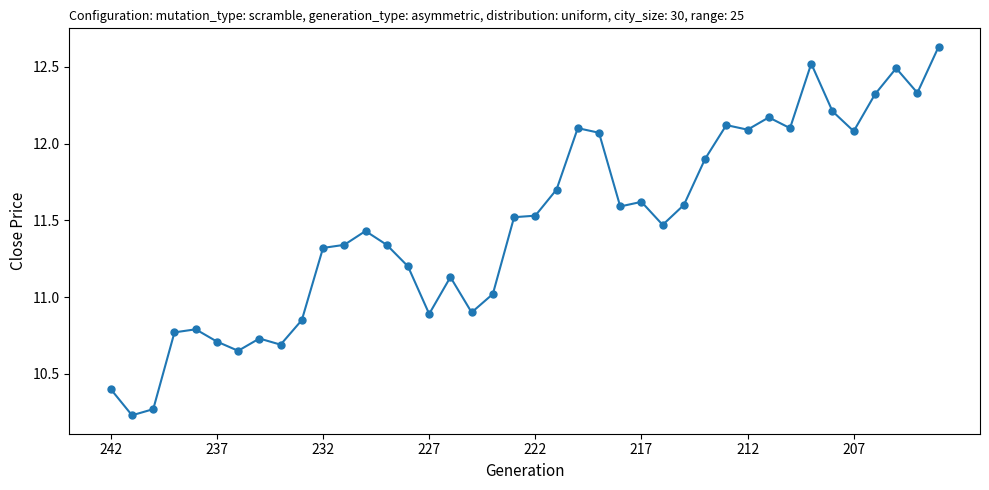

What is the value of the 26th point from the left?

11.6